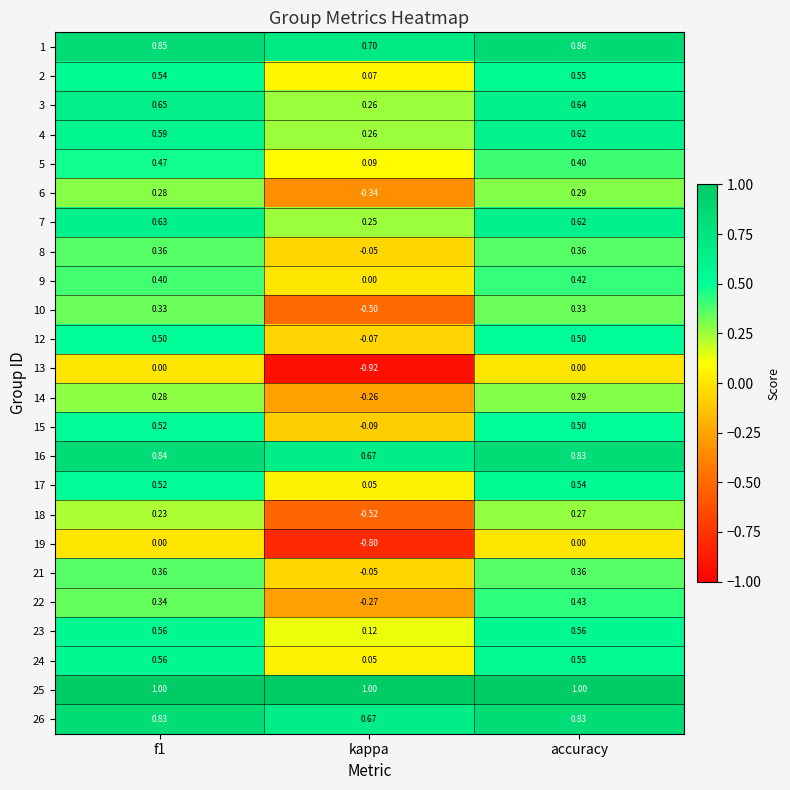

Which category has the lowest value across all series?

kappa